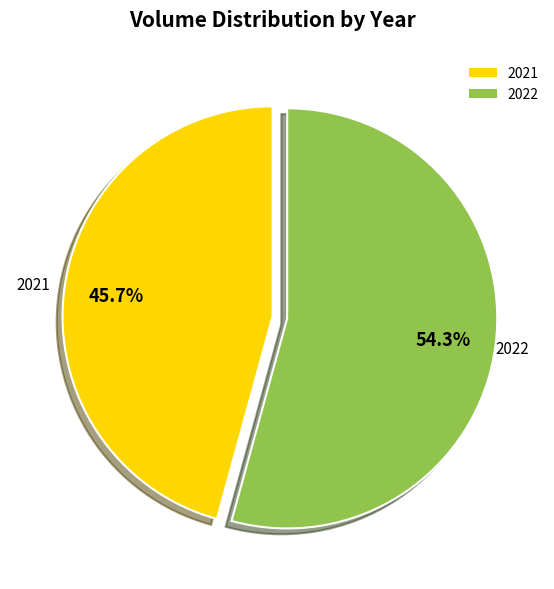

Which category has the biggest portion of the pie?

2022